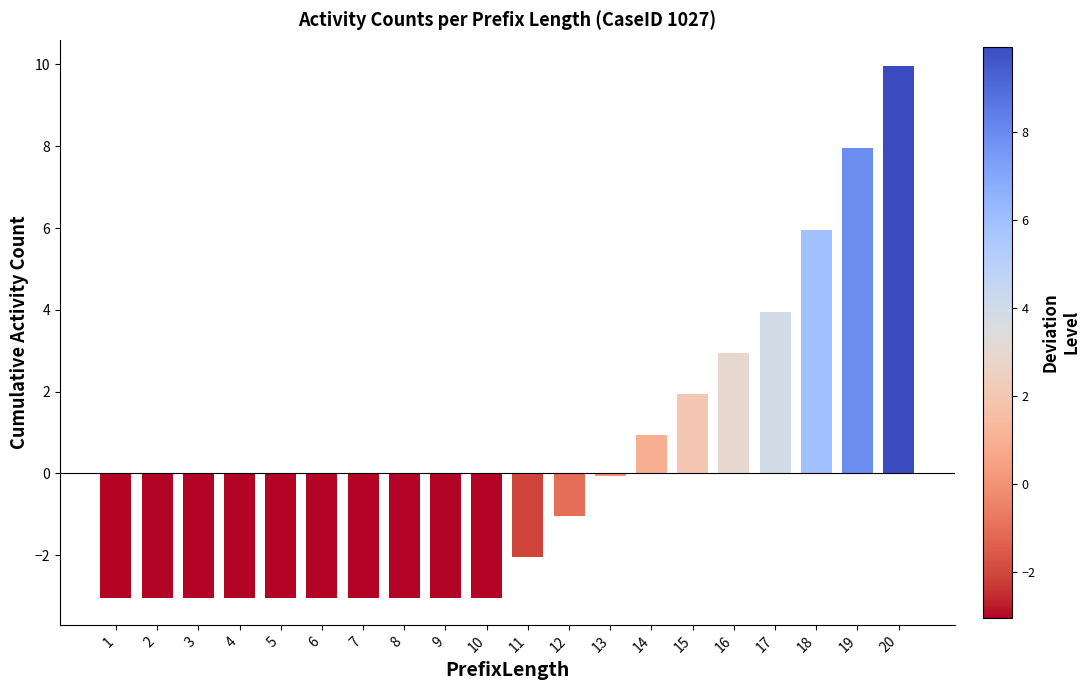

What is the sum of the values at 20 and 11?

7.9